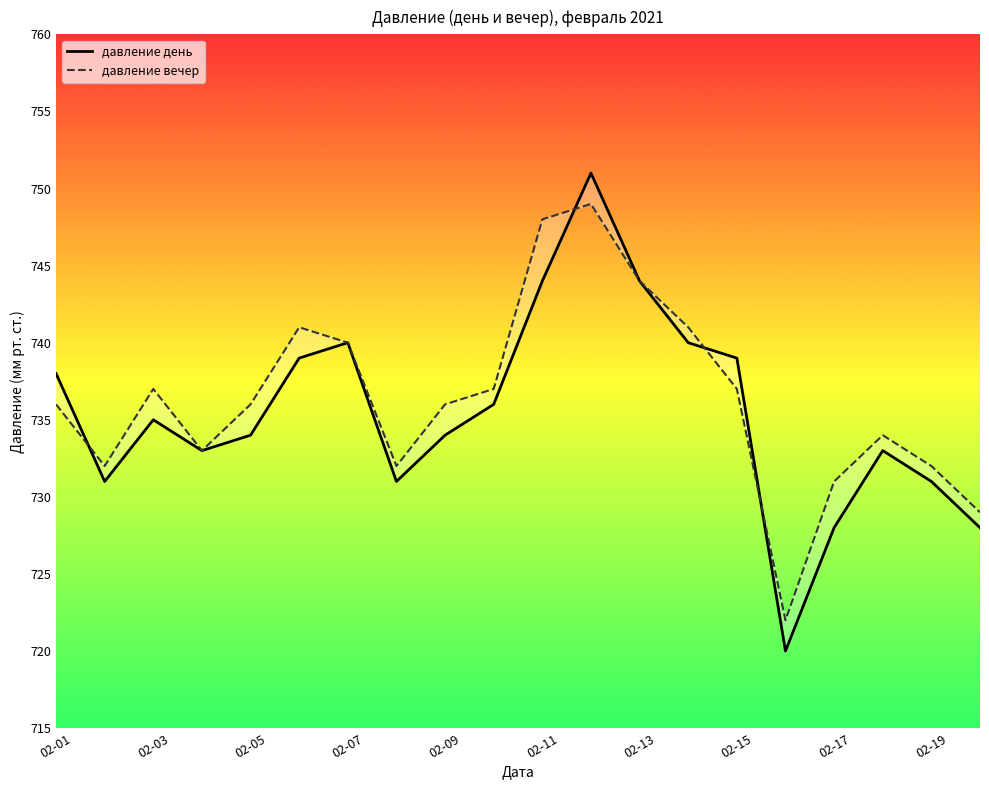

What is the sum of all давление день values?

14709